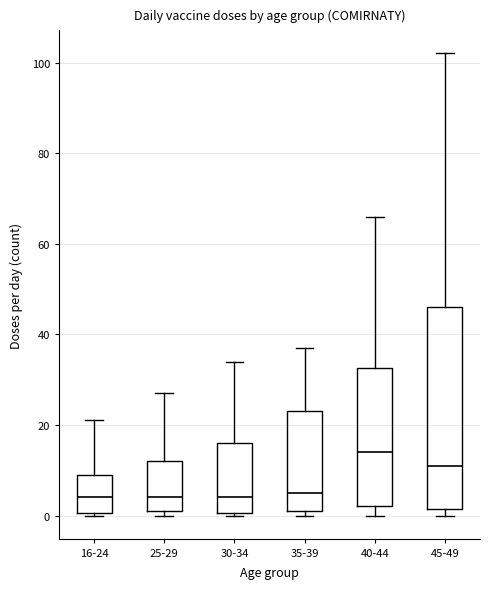

Reading left to right, transcribe this box plot: for each box, give where its median line is, the range the box spans, and where its two whiskers end, as read against the y-axis. The values are not printed on the chart, so give them approximately, as read against the axis.

16-24: median 4, box 0 to 10, whiskers 0 to 22
25-29: median 4, box 2 to 12, whiskers 0 to 28
30-34: median 4, box 0 to 16, whiskers 0 to 34
35-39: median 6, box 2 to 24, whiskers 0 to 38
40-44: median 14, box 2 to 32, whiskers 0 to 66
45-49: median 12, box 2 to 46, whiskers 0 to 102